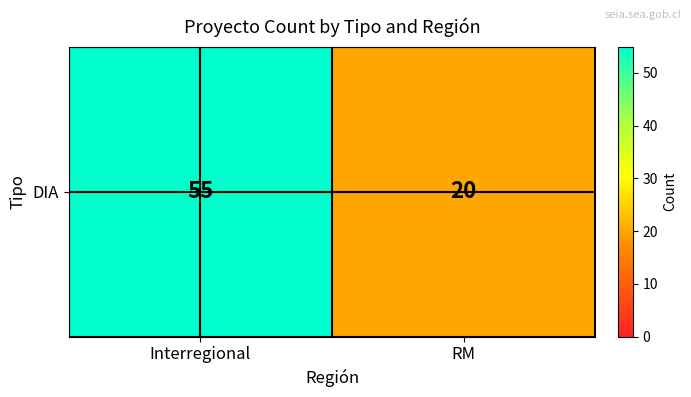

List the labels in order of value, largest first.

Interregional, RM